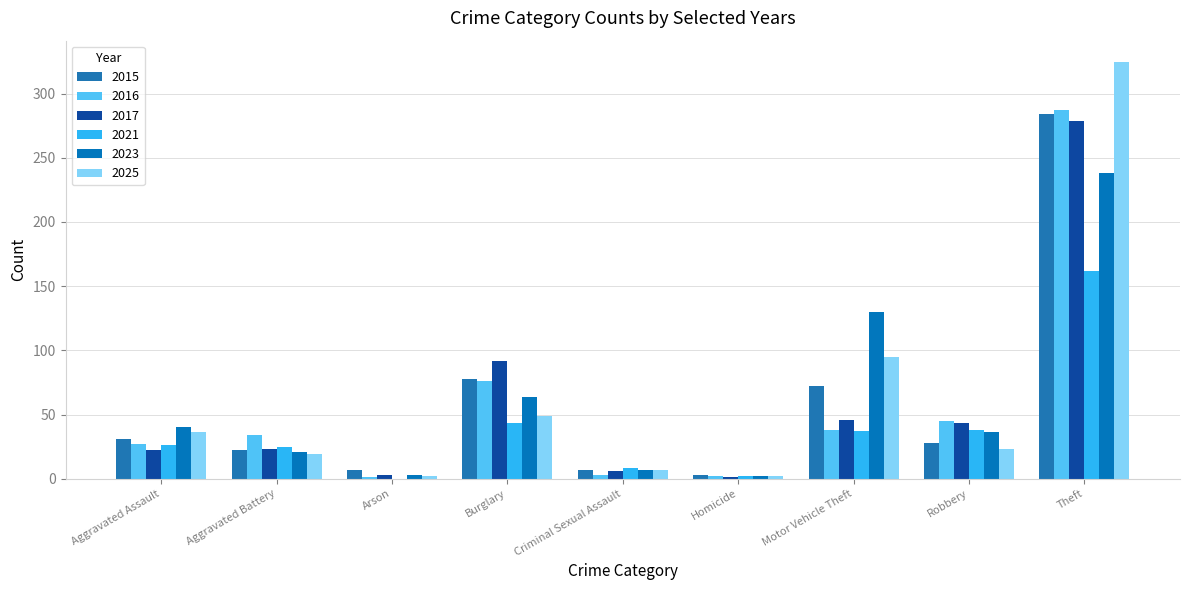

The 2025 series shows 1 at Homicide. True or false?

False